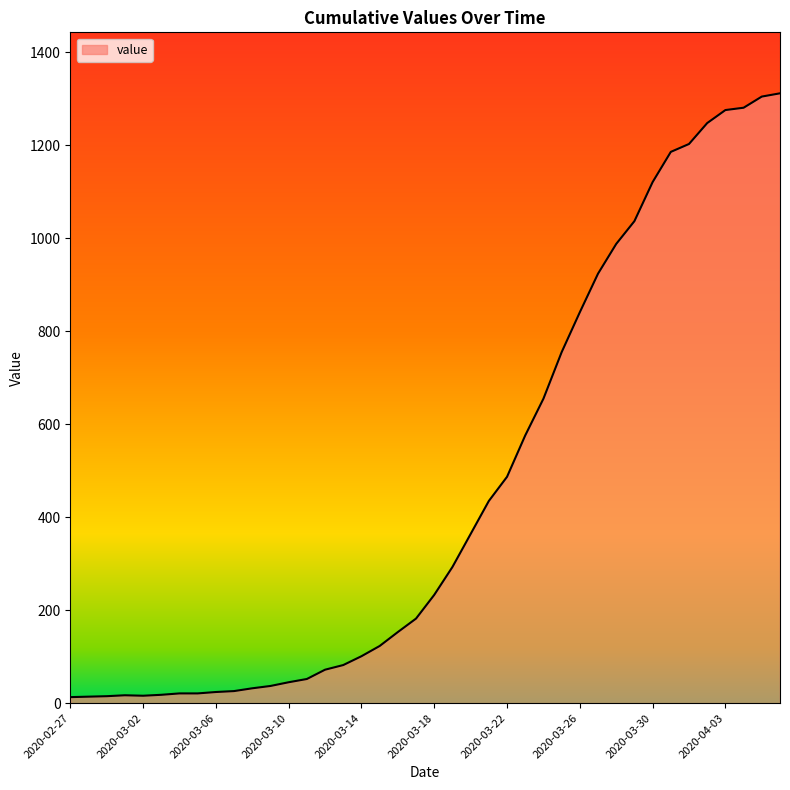

What is the difference between the maximum and minimum values?

1299